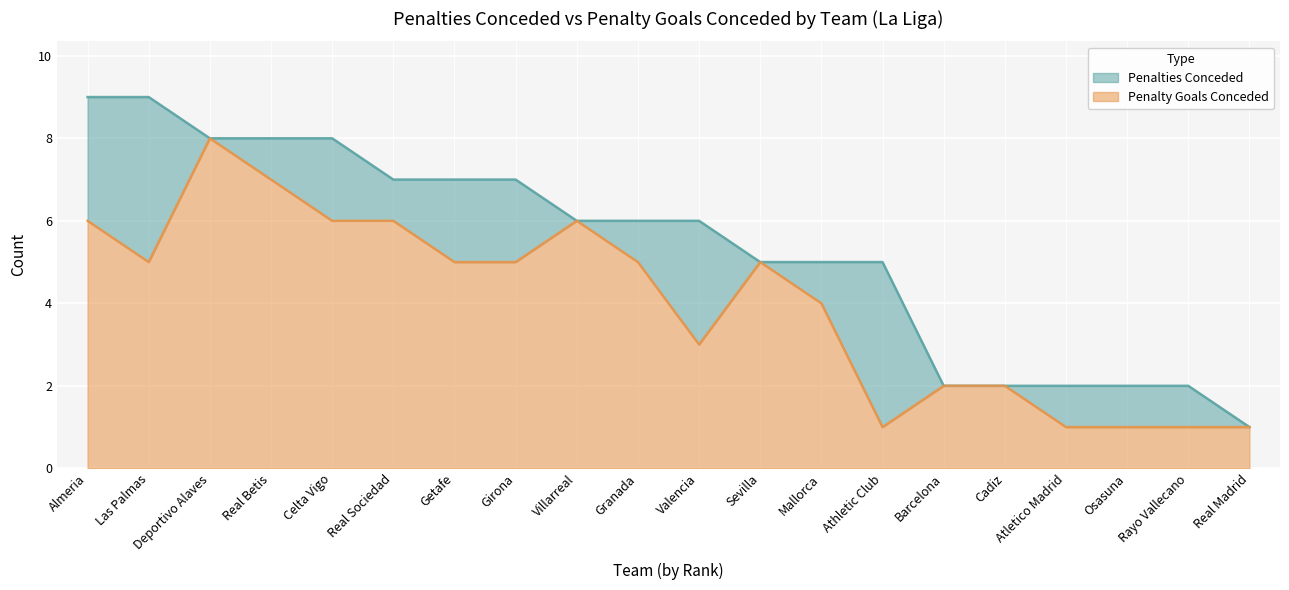

True or false: Penalty Goals Conceded and Penalties Conceded intersect in this chart.

False